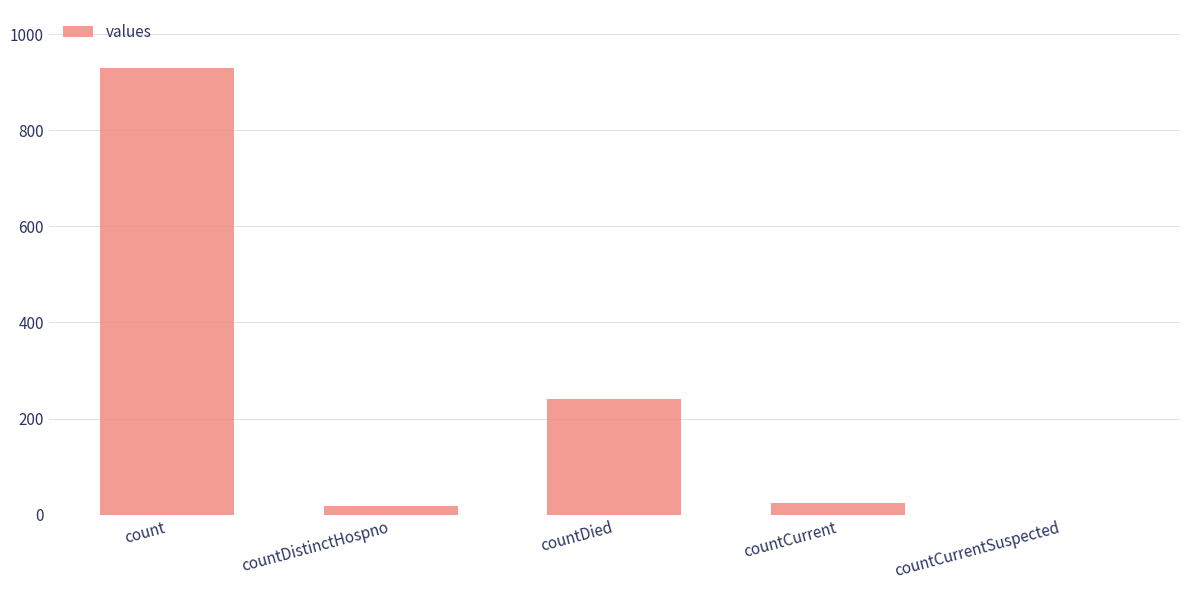

Which has a higher value, countDied or countCurrent?

countDied